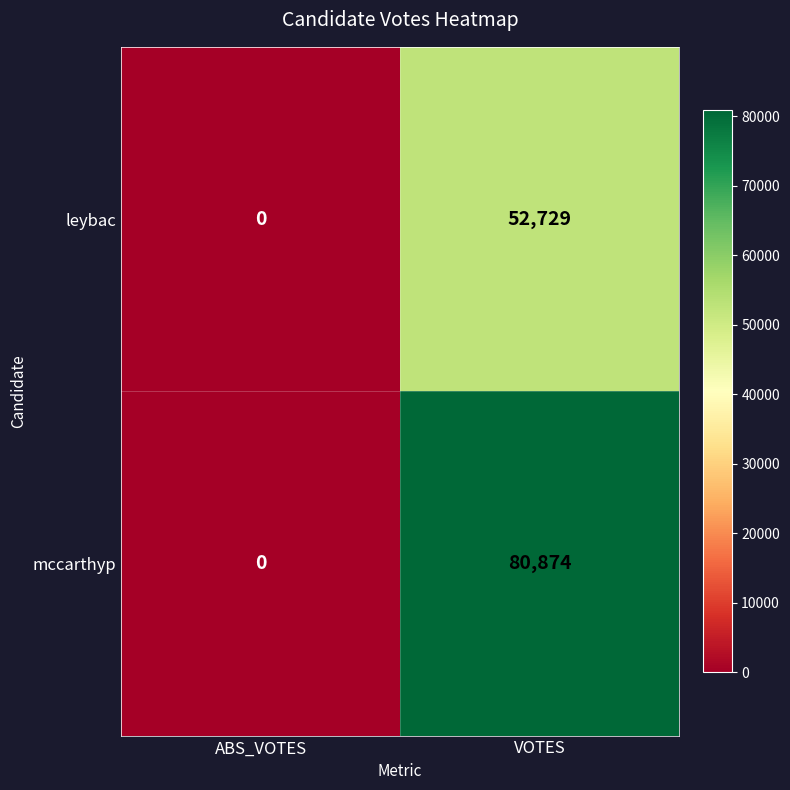

List the series in order of their overall mean, lowest first.

leybac, mccarthyp